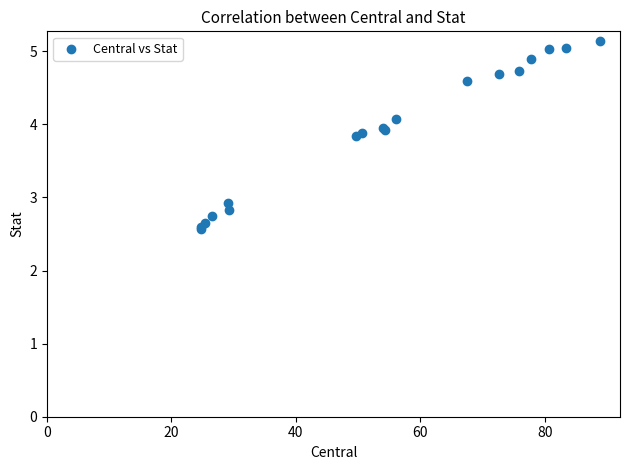

What Y value in the scatter plot is closest to 3?

2.9